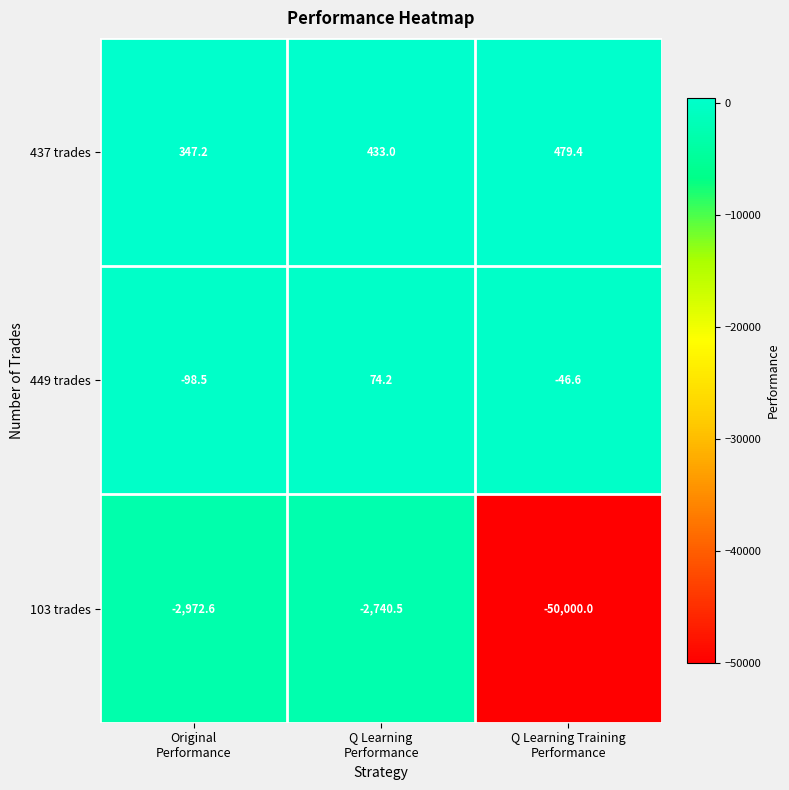

What is the greatest value displayed?

479.4